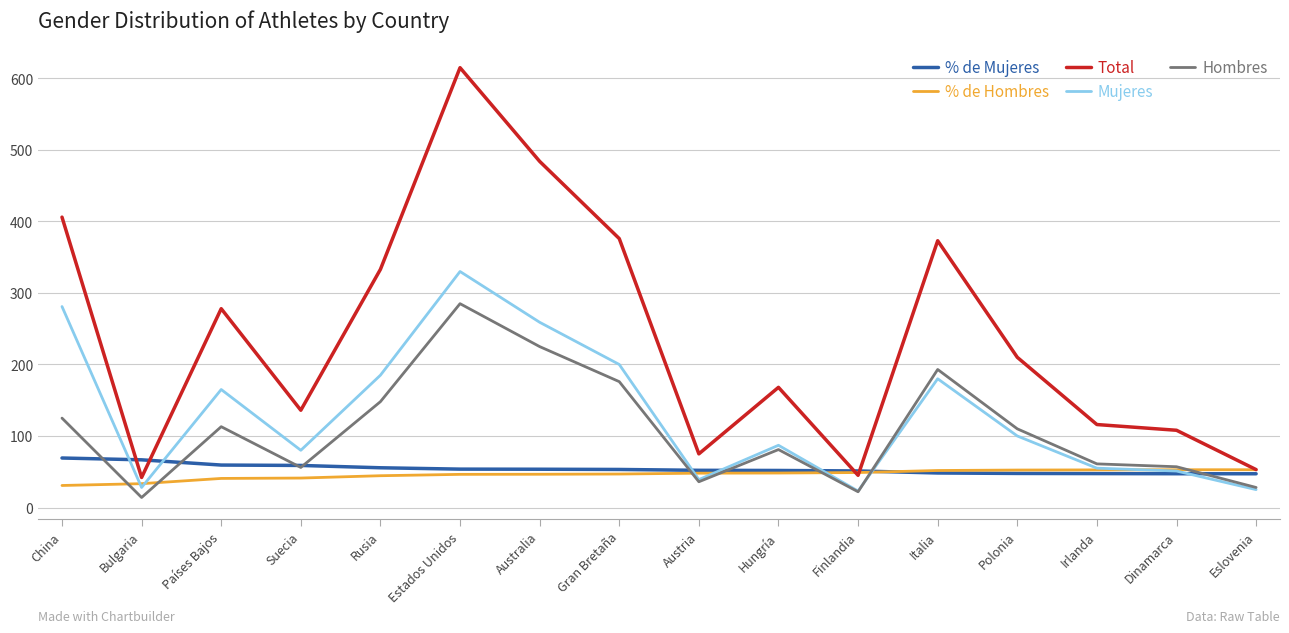

Read the Hombres value at Eslovenia.

28.0